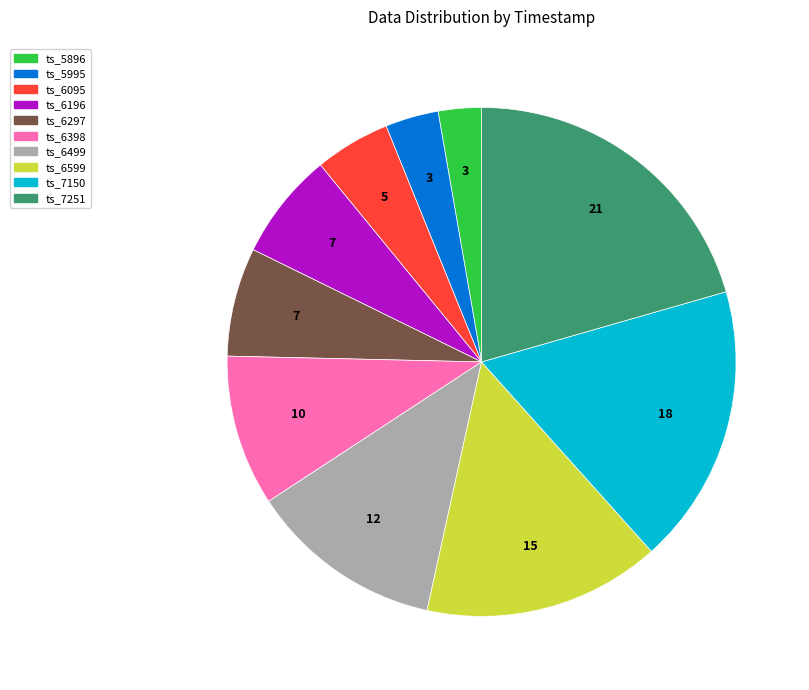

Do ts_5896 and ts_7251 together represent more than half of the pie?

No